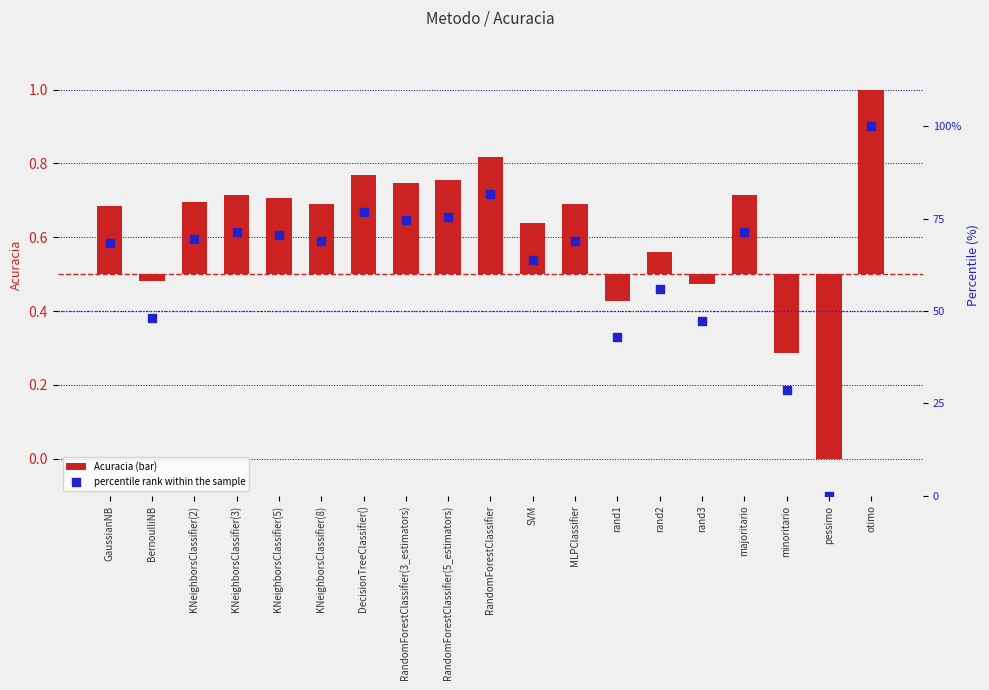

What are all the series names shown in the legend?

Acuracia (bar), percentile rank within the sample